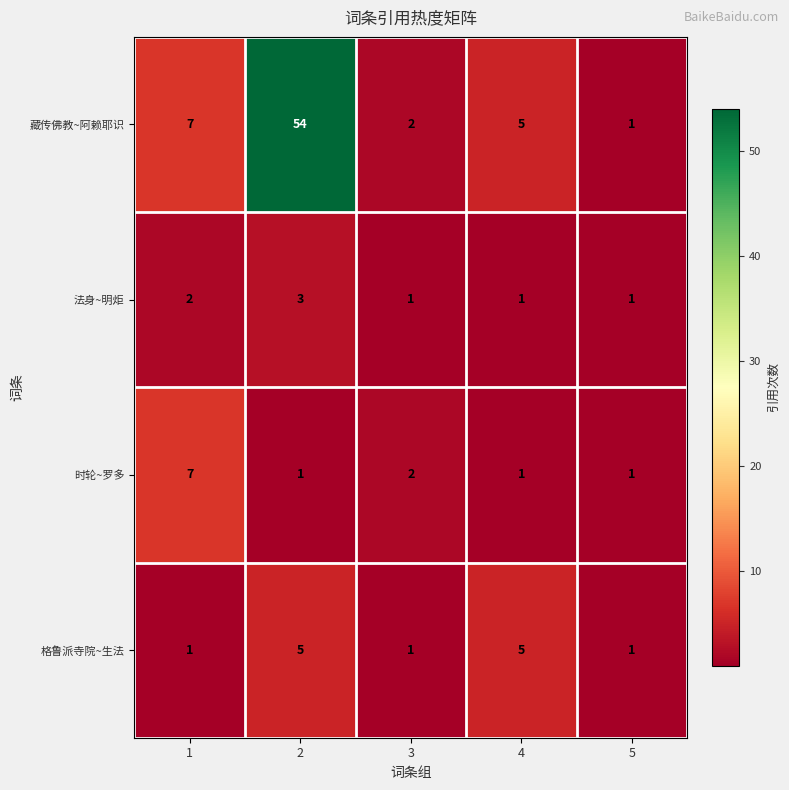

How many series are shown in this chart?

4